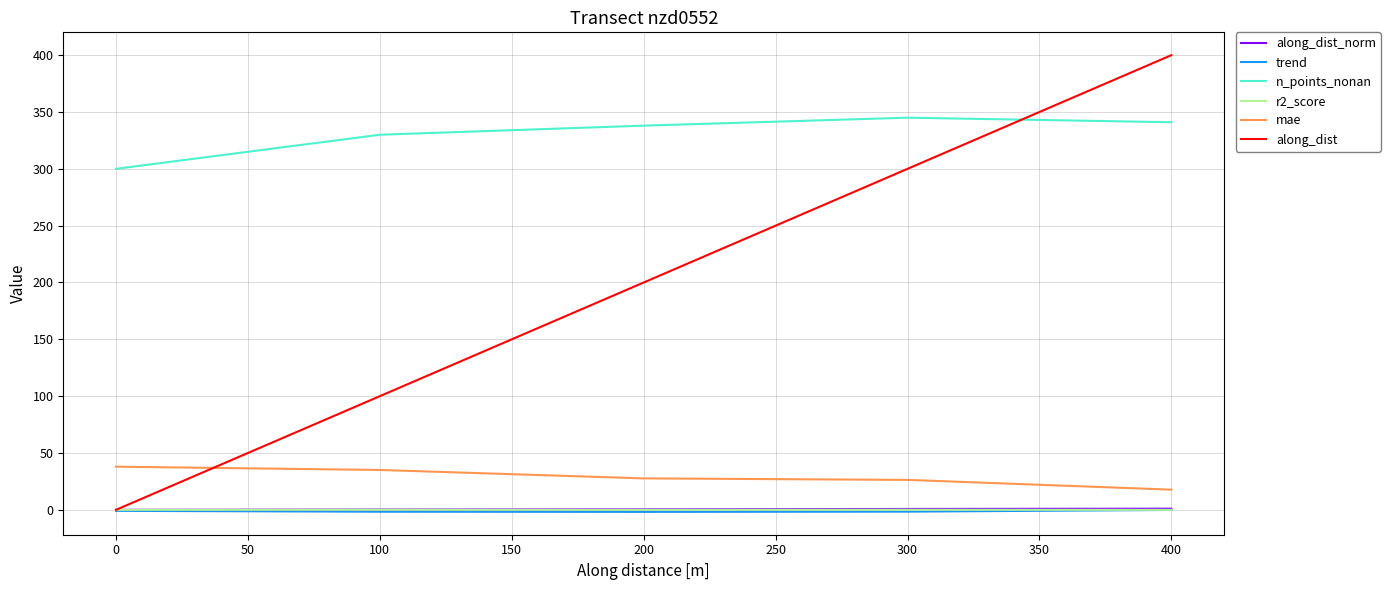

Which series changed the most between 0 and 400?

along_dist